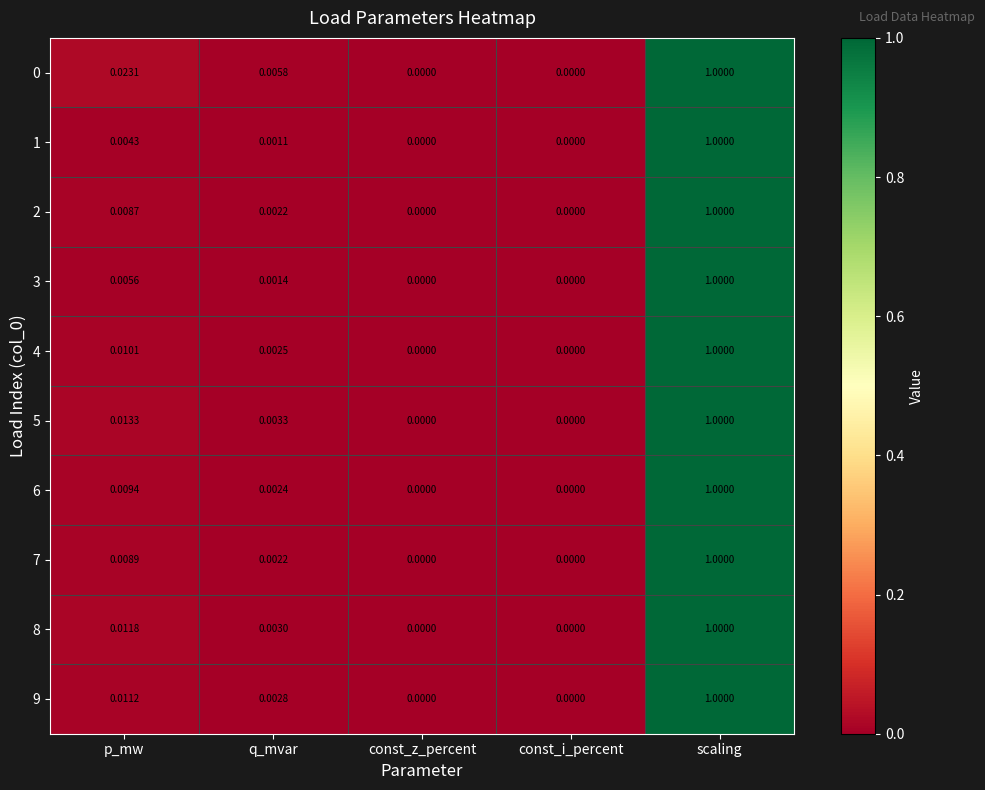

At which category is the sum across all series the highest?

scaling